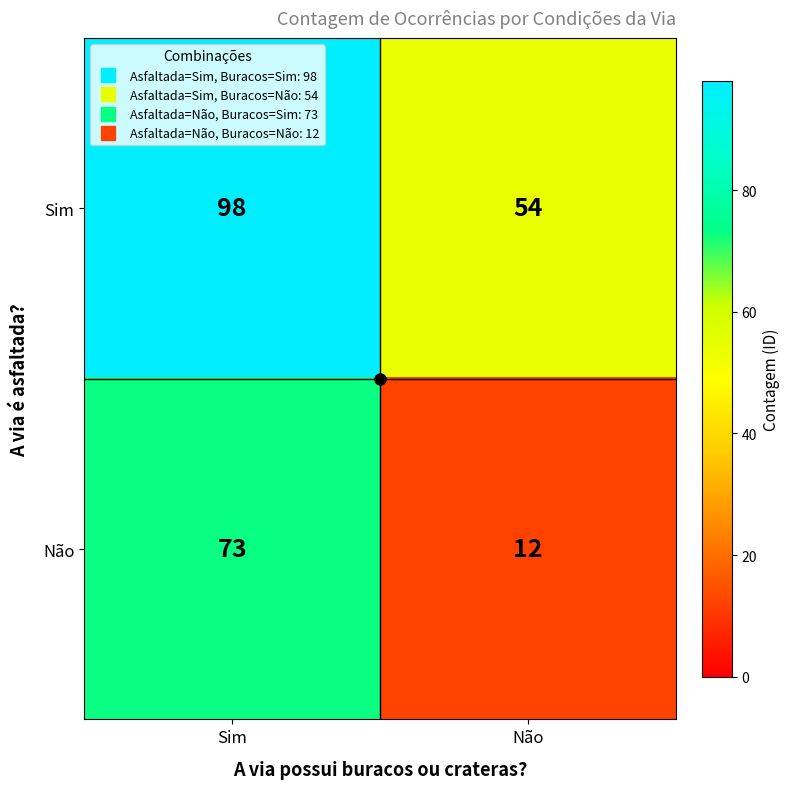

Which category has the highest value in the Sim series?

Sim